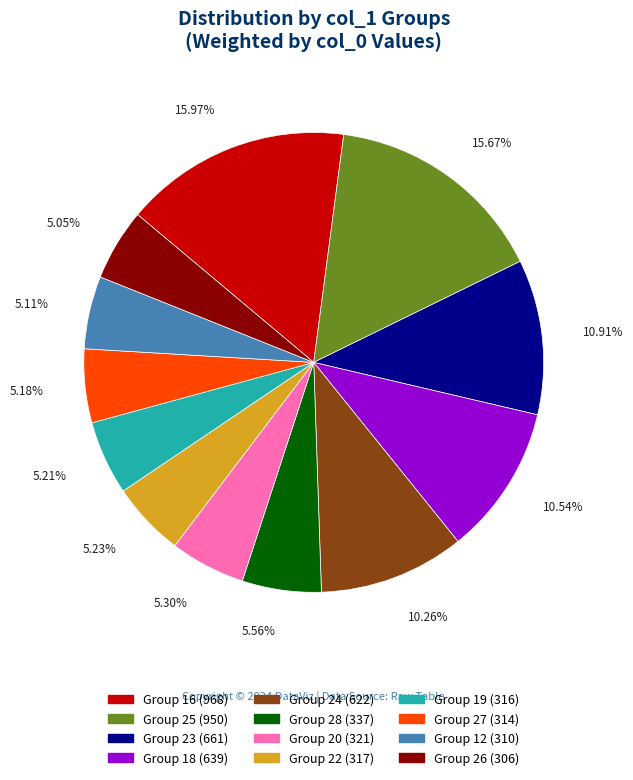

To the nearest percent, what is the average slice percentage?

8%